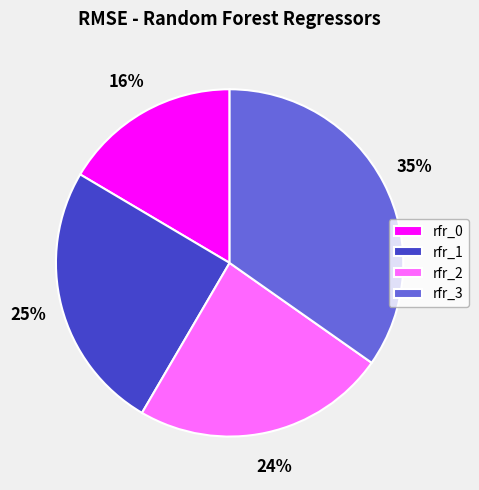

Between rfr_2 and rfr_0, which is larger?

rfr_2